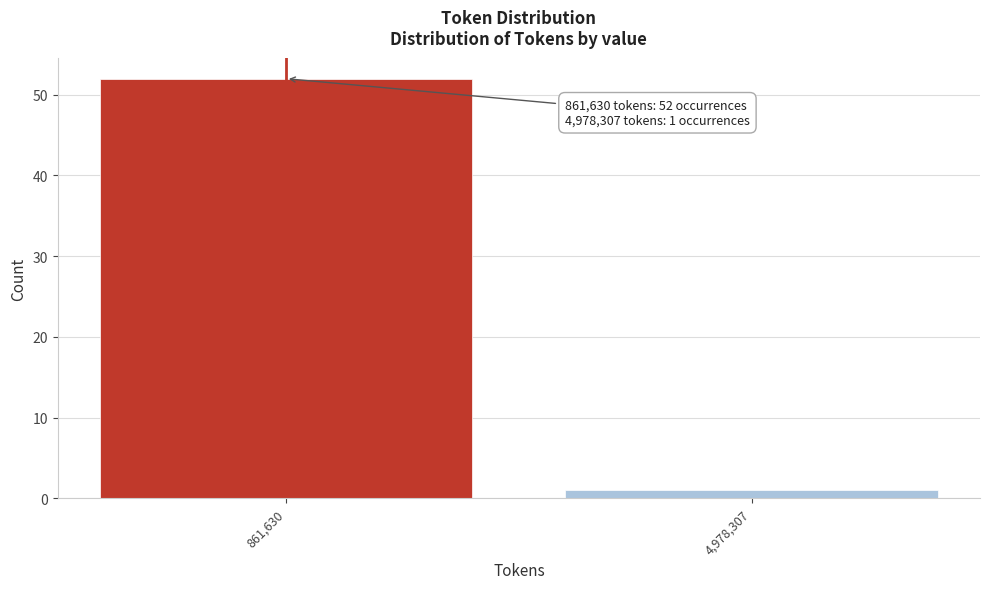

Reading left to right, extract all data points from this chart.

861,630=52	4,978,307=1